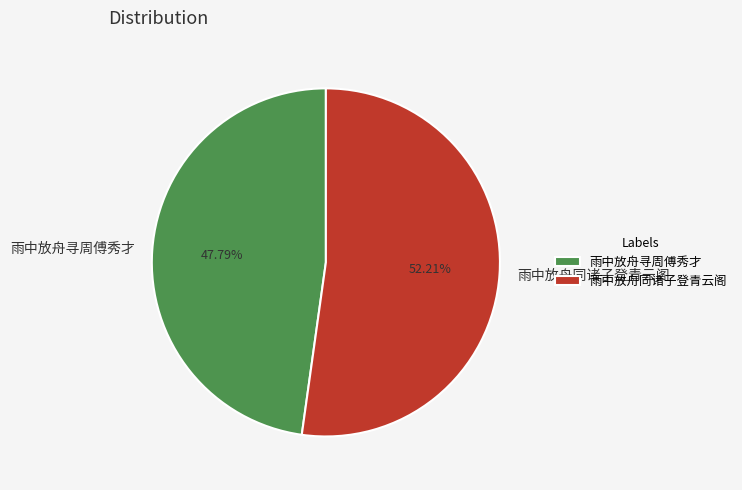

Approximately how many times larger is the value at 雨中放舟寻周傅秀才 compared to 雨中放舟同诸子登青云阁?

0.9